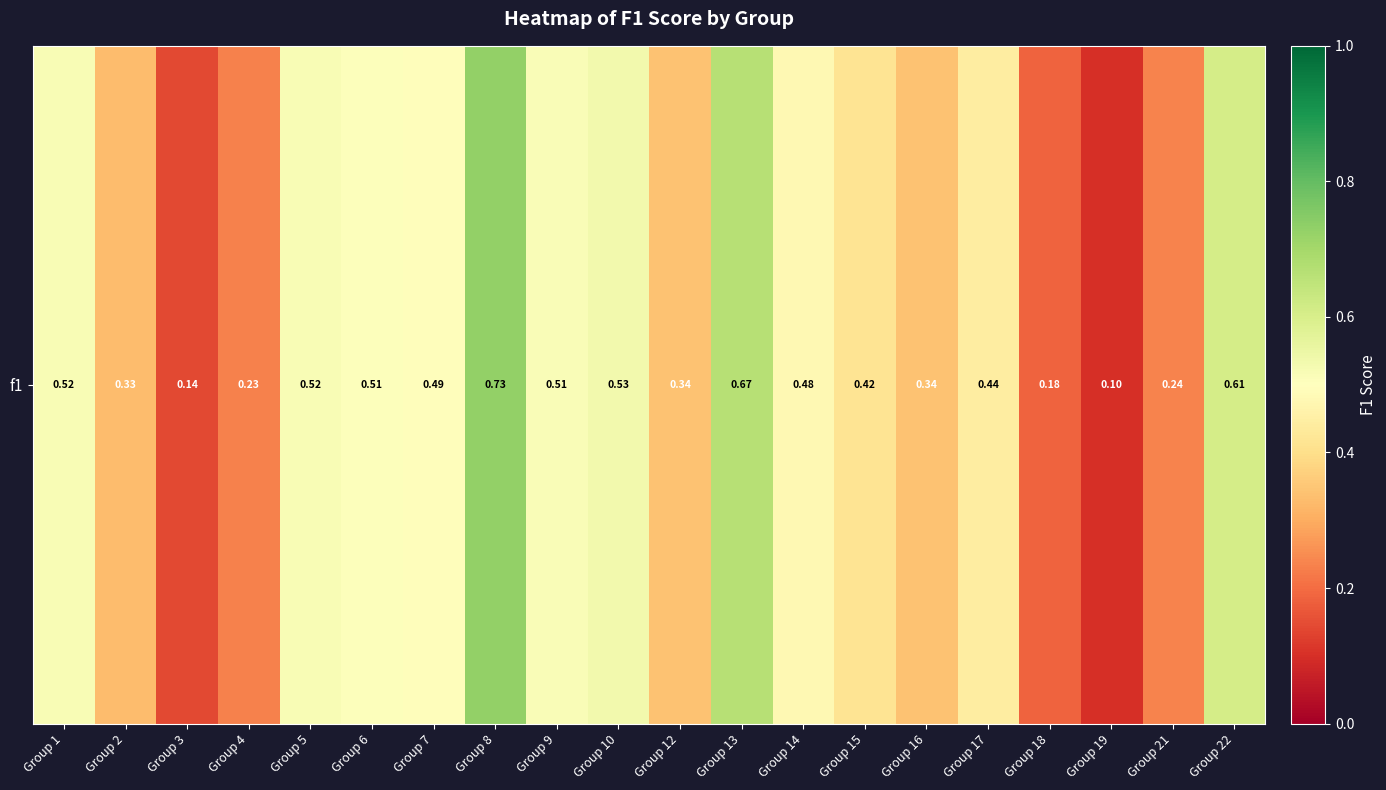

Rank the categories by value from highest to lowest.

Group 8, Group 13, Group 22, Group 10, Group 1, Group 5, Group 9, Group 6, Group 7, Group 14, Group 17, Group 15, Group 12, Group 16, Group 2, Group 21, Group 4, Group 18, Group 3, Group 19